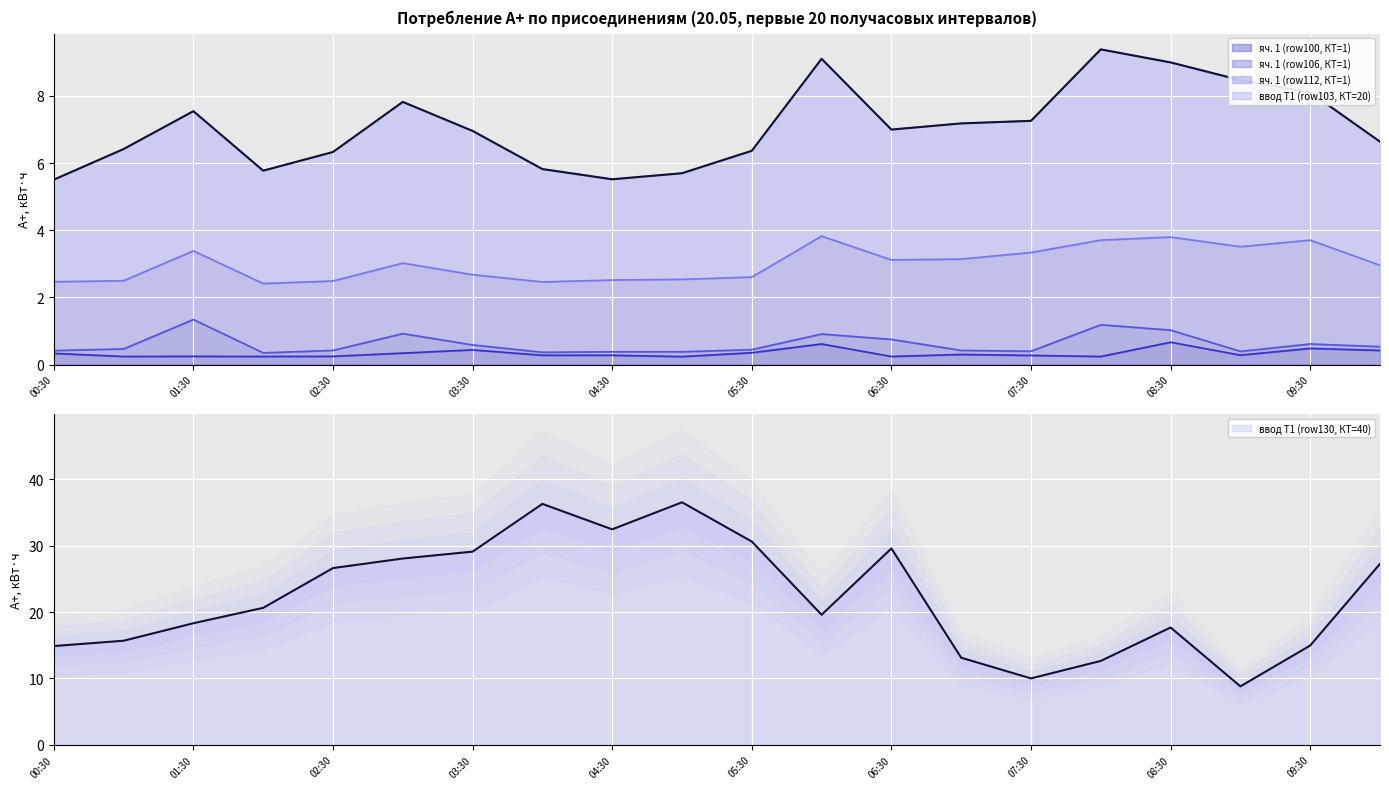

The value of яч. 1 (row106, КТ=1) at 08:00 is 1.6. True or false?

False